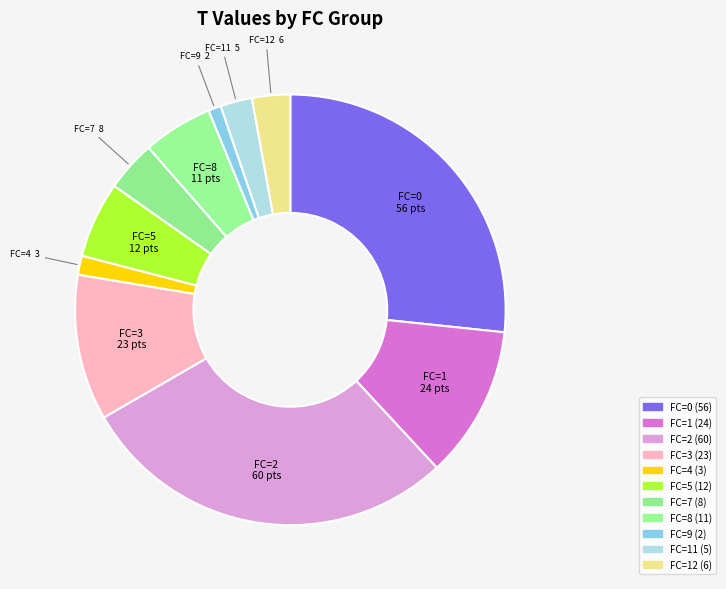

How many slices are in this pie chart?

11